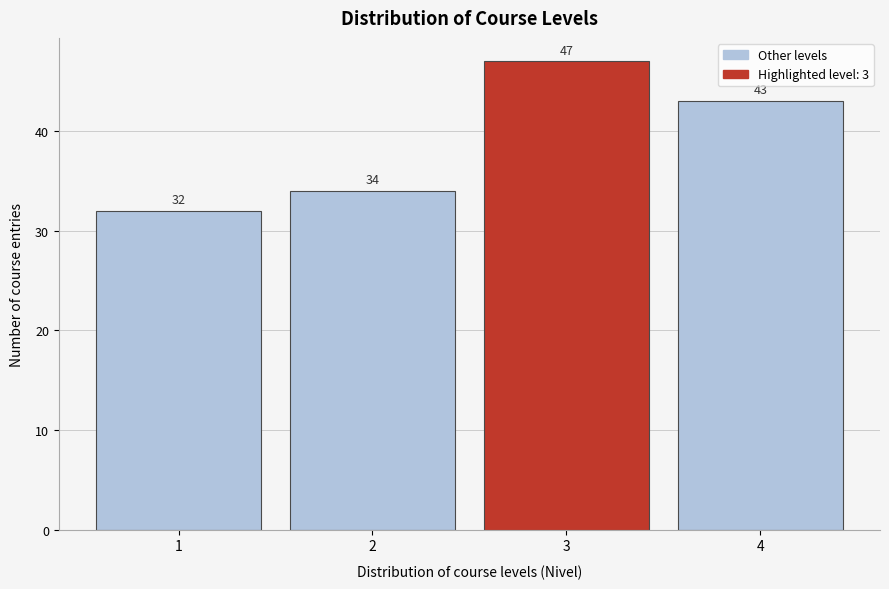

Reading right to left, what are all the values shown in this chart?

4=43	3=47	2=34	1=32